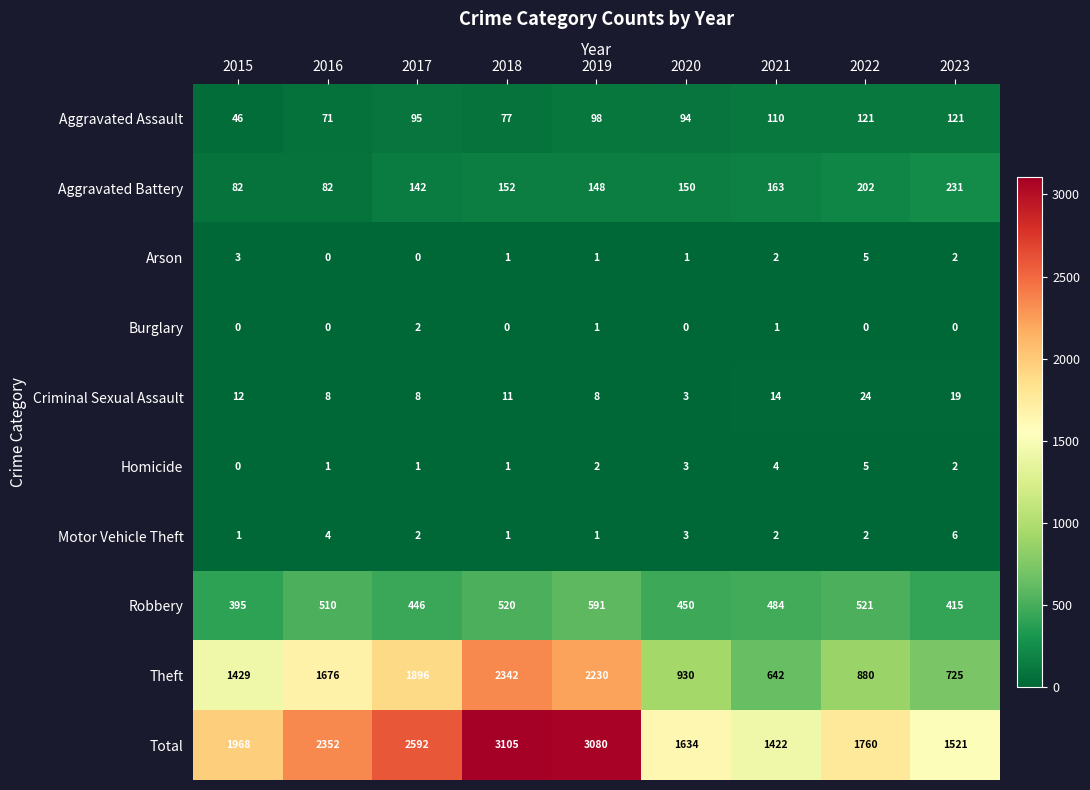

What is the maximum value shown in the chart?

3105